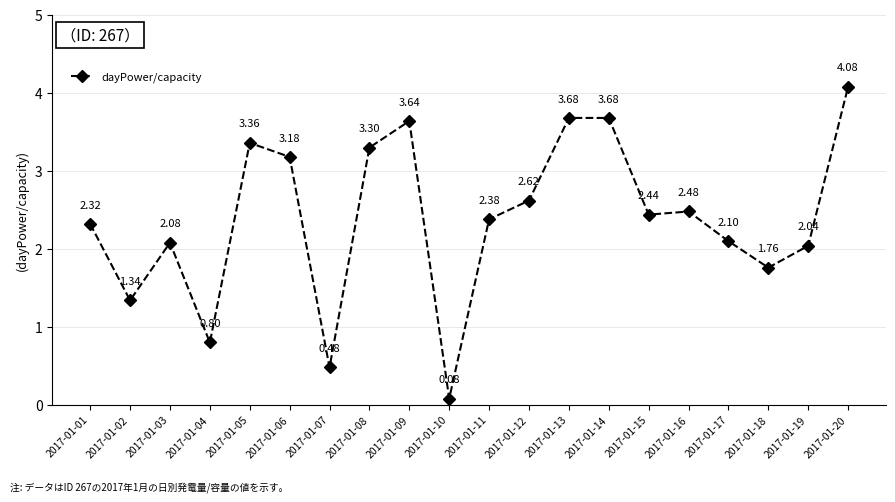

What is the change in value from 2017-01-10 to 2017-01-15?

+2.4